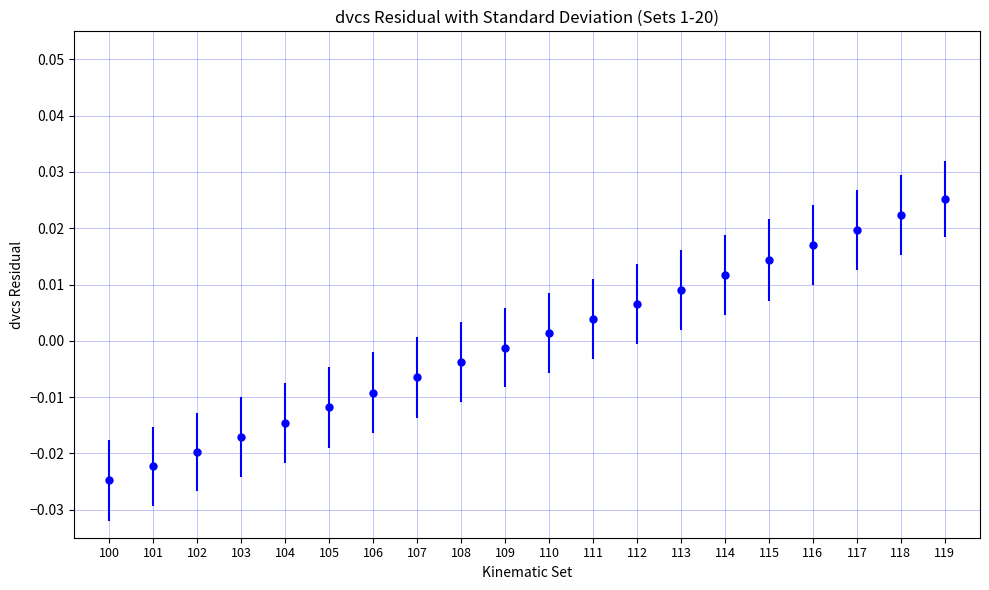

Which has a higher value, 101 or 118?

118